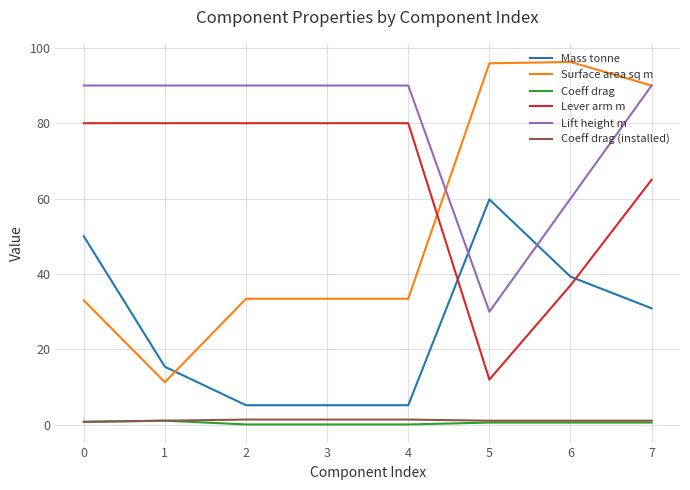

What is the sum of all Coeff drag values?

4.0